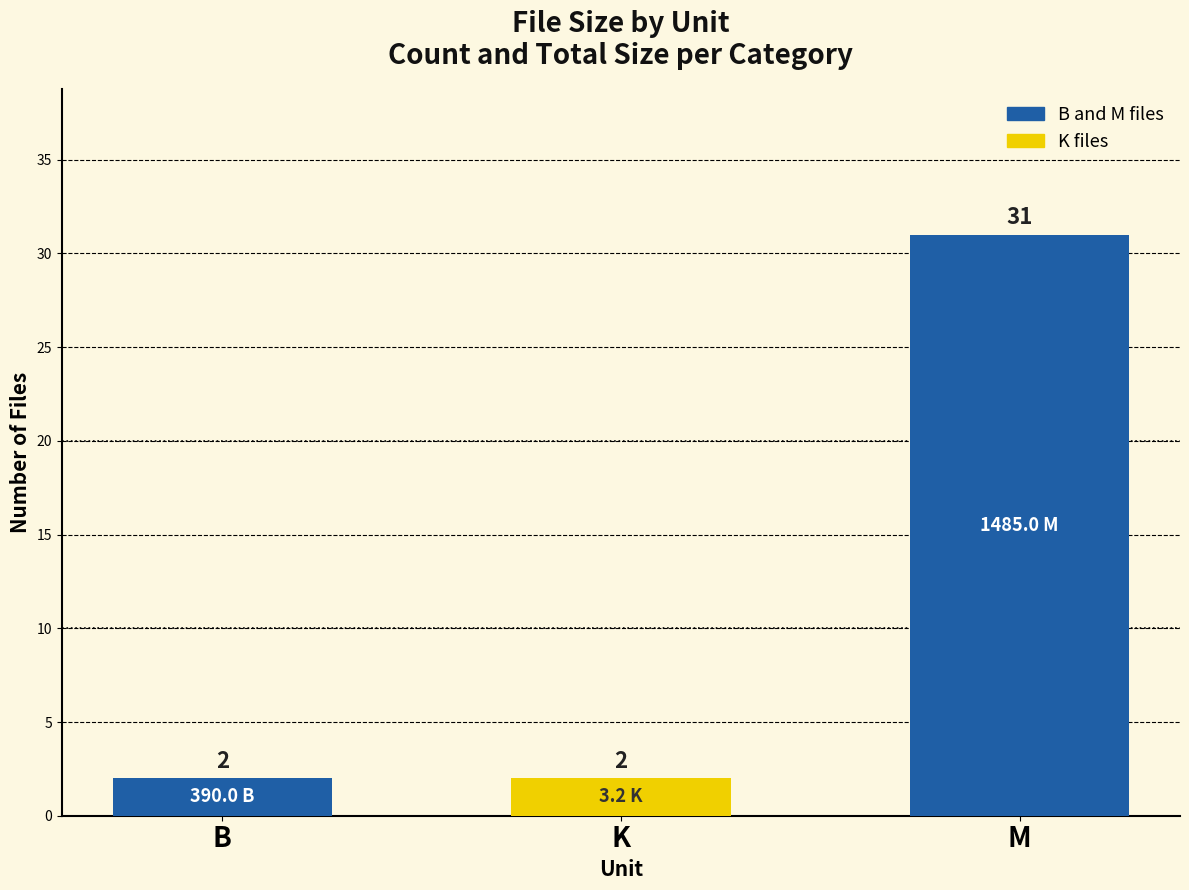

What is the value of the 1st bar from the left?

2